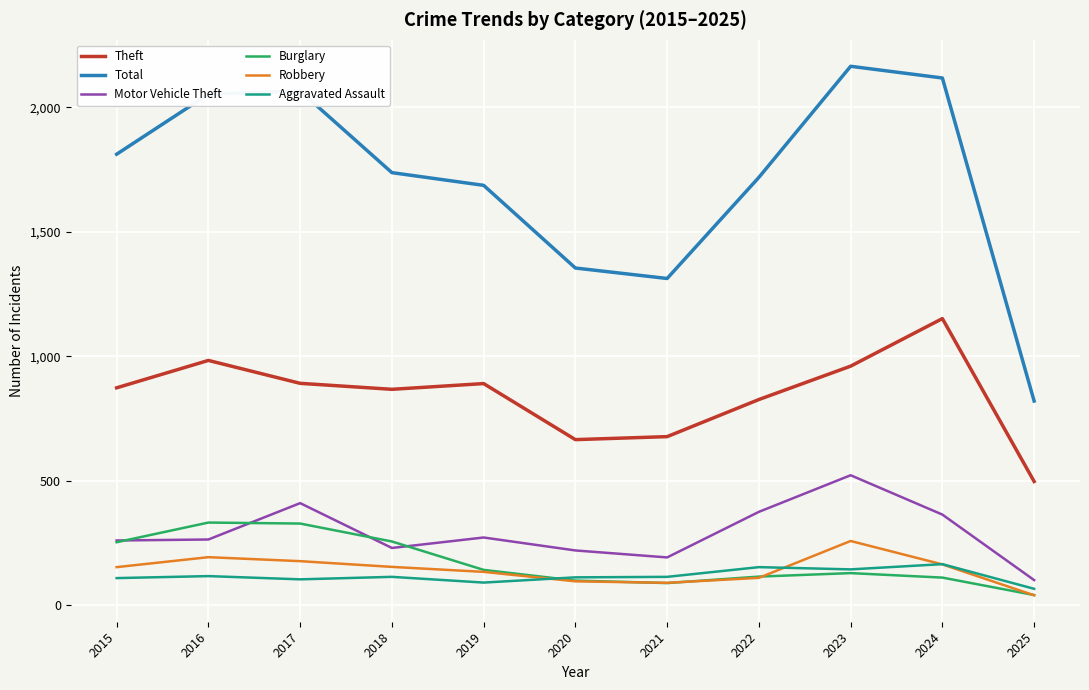

True or false: Aggravated Assault and Total cross at least once.

False